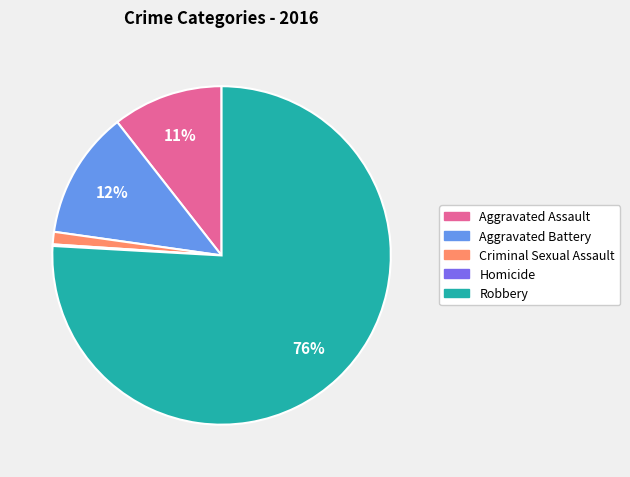

To the nearest percent, what is the difference between the largest and smallest slice percentages?

76%